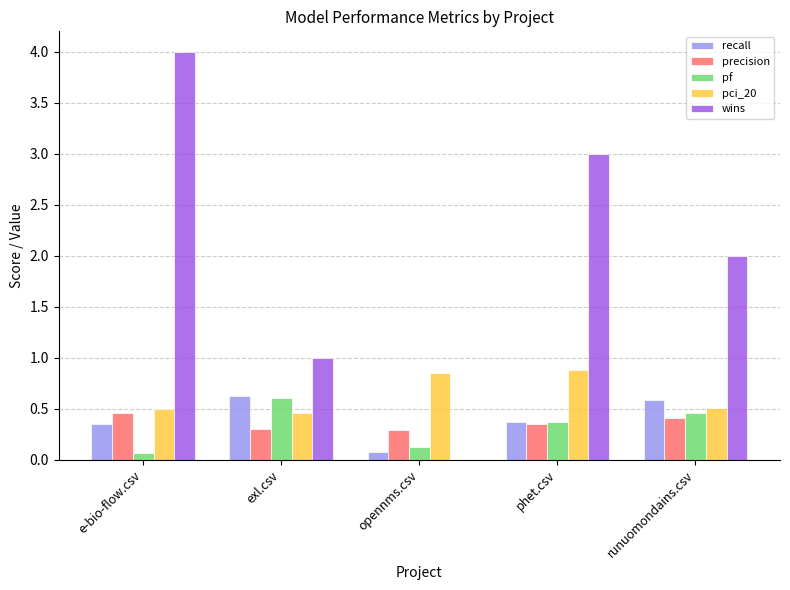

How many positive values does the wins series have?

4